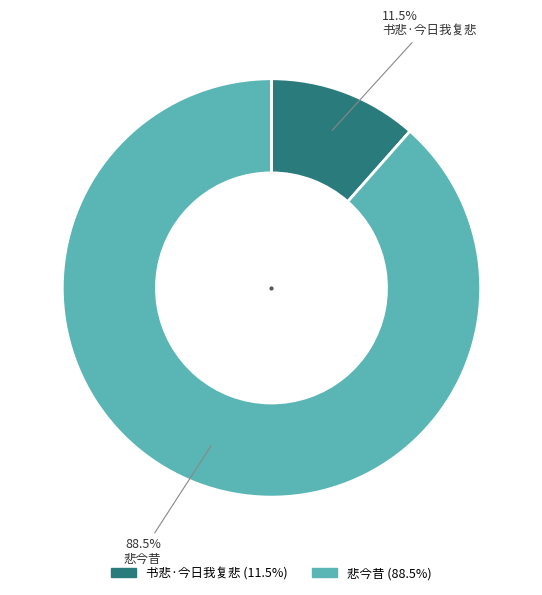

Rank the categories by value from lowest to highest.

书悲·今日我复悲, 悲今昔